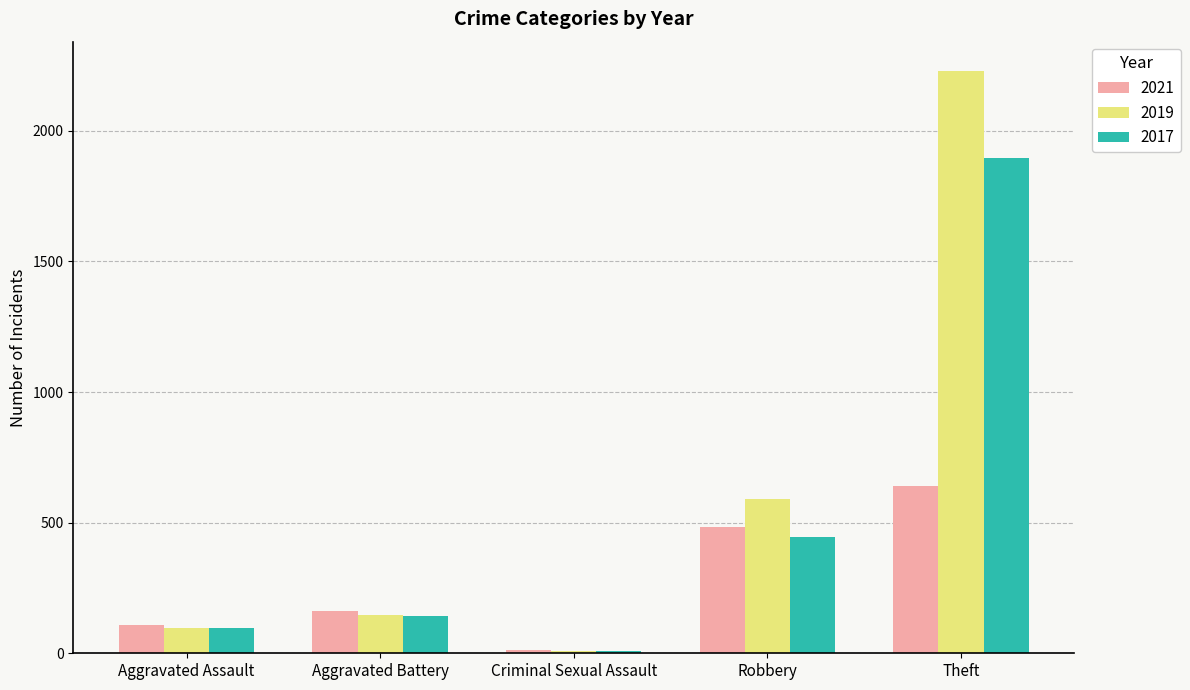

Which label corresponds to the smallest value in the chart?

Criminal Sexual Assault